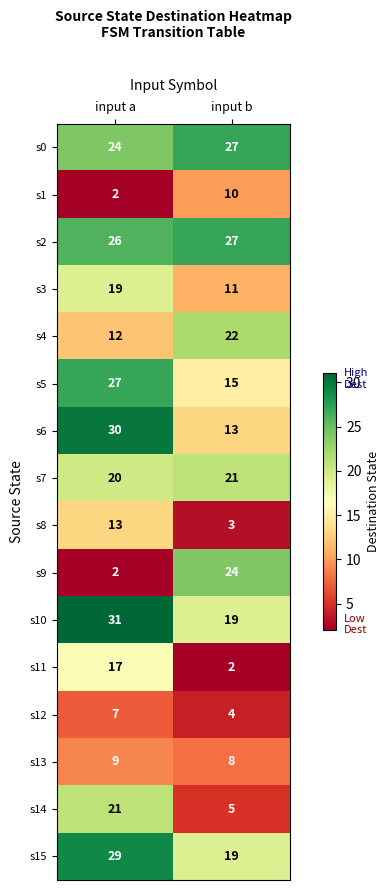

What is the difference between the s15 values at input b and input a?

10